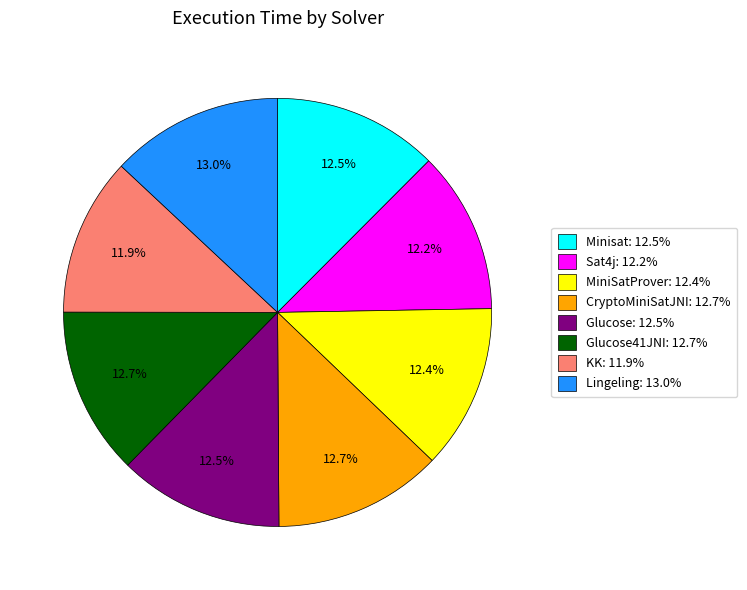

Is there a majority slice in this chart?

No